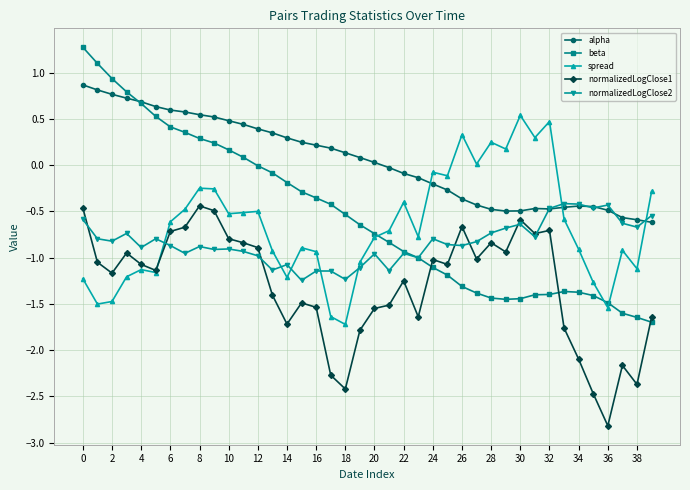

Which series has the largest range (max minus min)?

beta